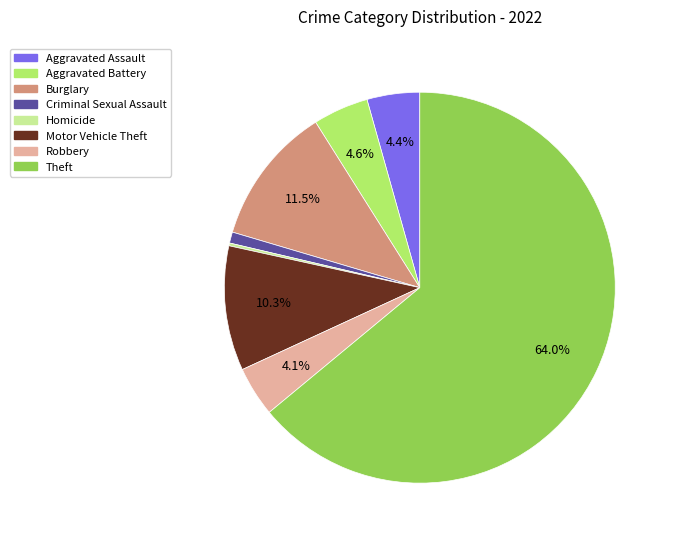

Which slice is the largest?

Theft